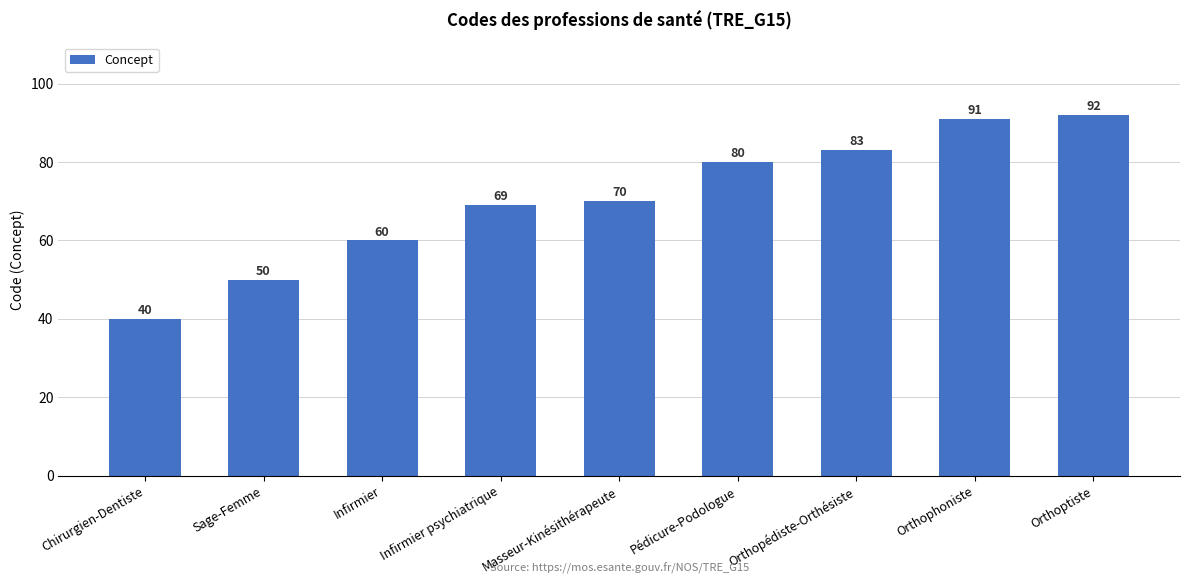

What is the smallest value displayed?

40